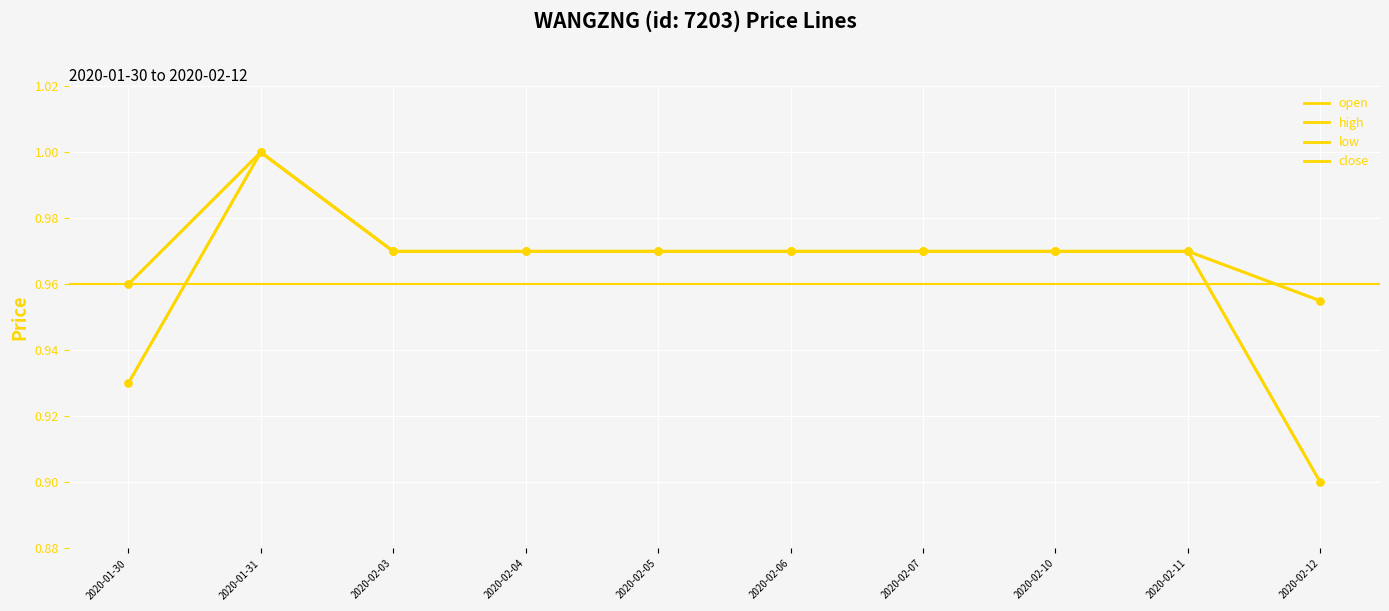

At which category is the sum across all series the highest?

2020-01-31